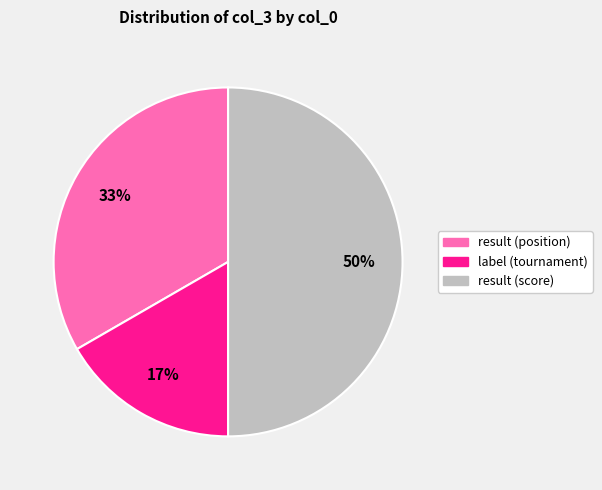

To the nearest percent, what is the average slice percentage?

33%